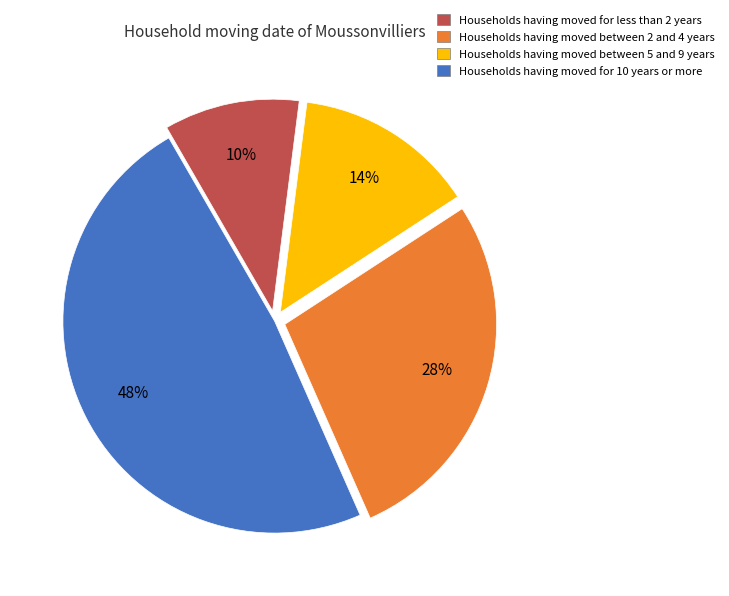

To the nearest percent, what is the average slice percentage?

25%